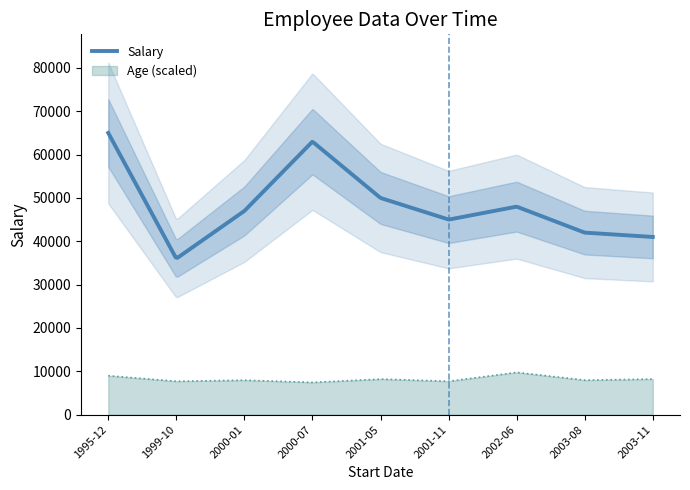

True or false: Salary and Age (scaled) intersect in this chart.

False